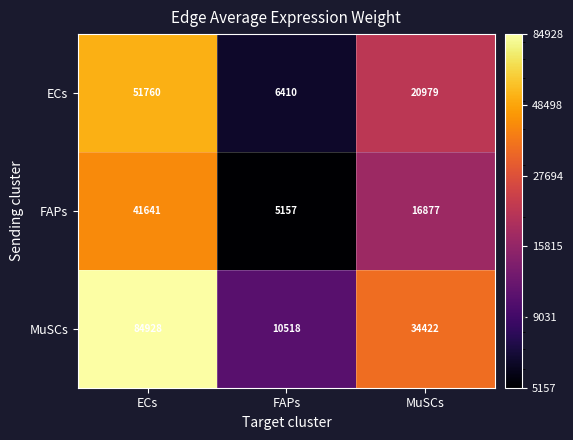

At which category is the sum across all series the highest?

ECs